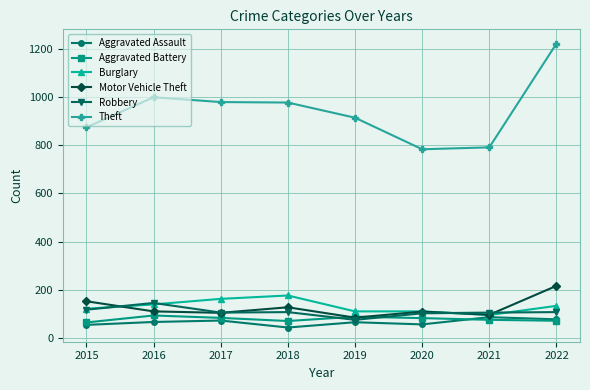

True or false: Aggravated Battery and Burglary cross at least once.

False